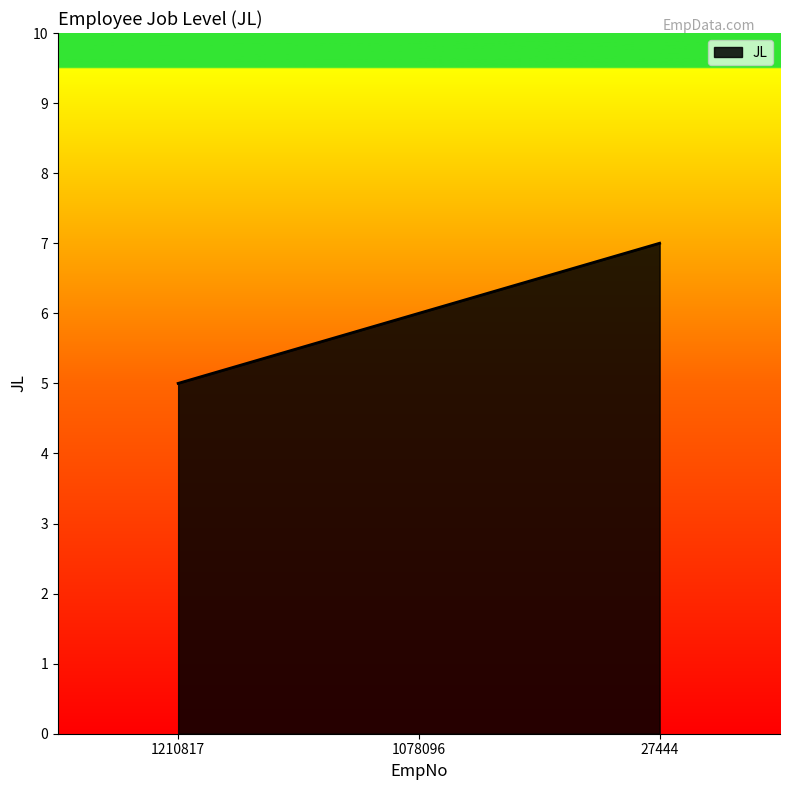

The chart shows a value of 8 at 1078096. True or false?

False